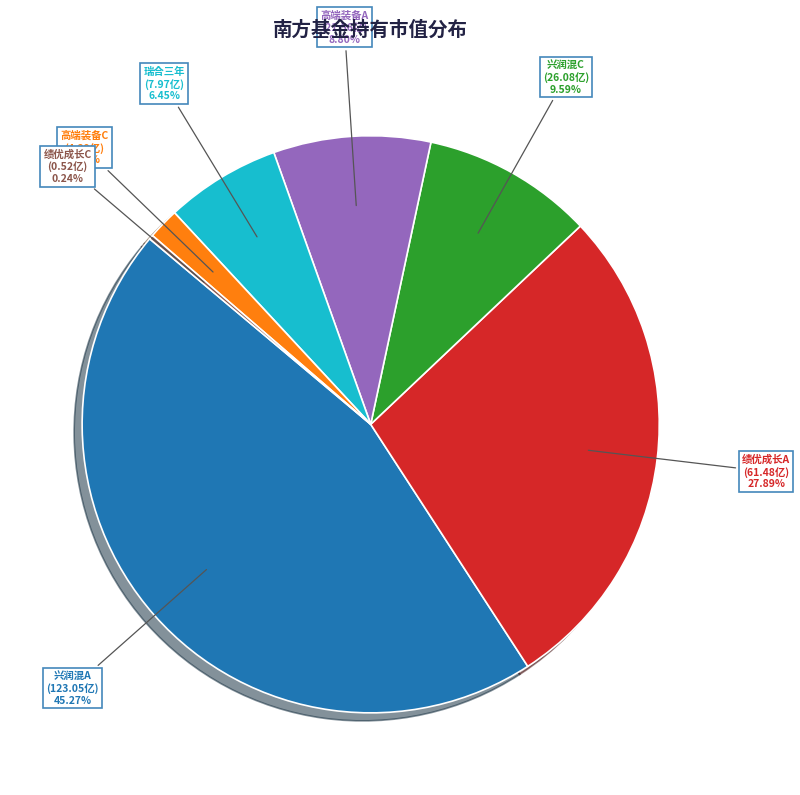

Does any single category account for the majority?

No